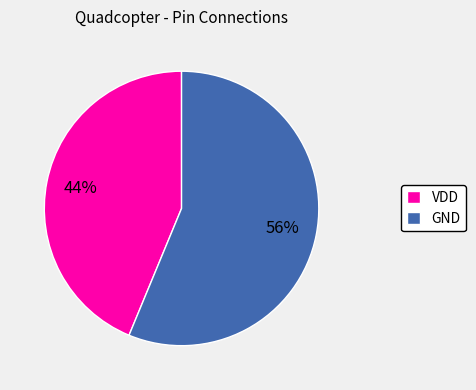

Between GND and VDD, which is larger?

GND